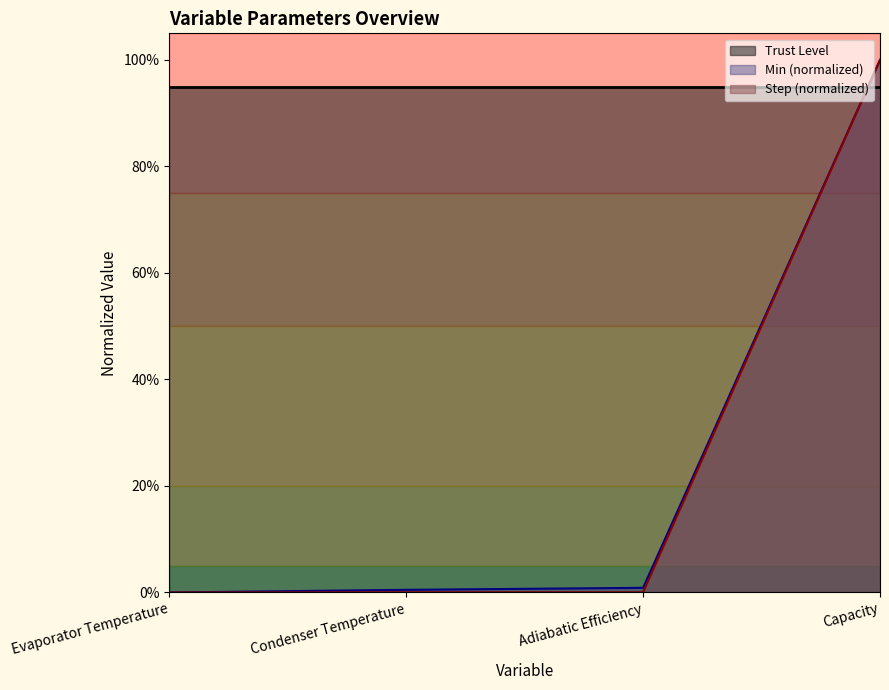

Reading left to right, extract all data points from this chart.

Min: 0.0	0.0	0.0	1.0
Step (If Variable is Discrete): 0.0	0.0	0.0	1.0